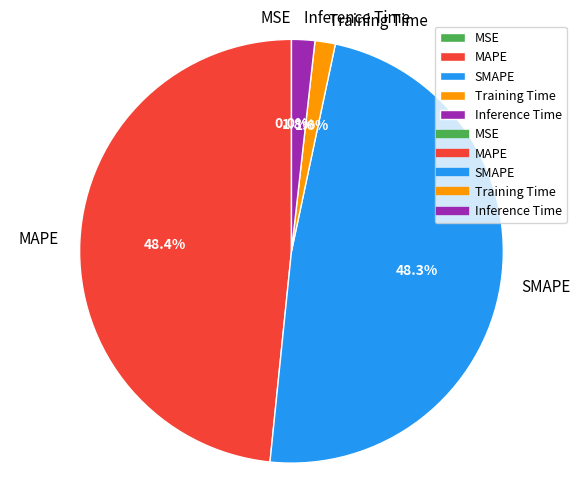

What percentage is NOT represented by Training Time?

98.4%